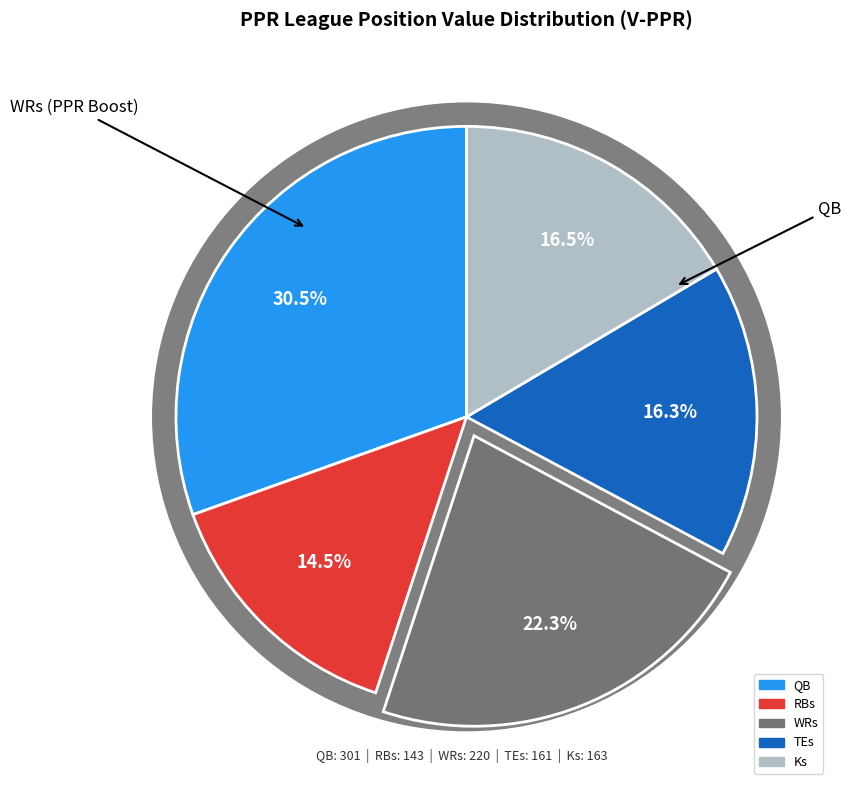

To the nearest percent, what is the average slice percentage?

20%